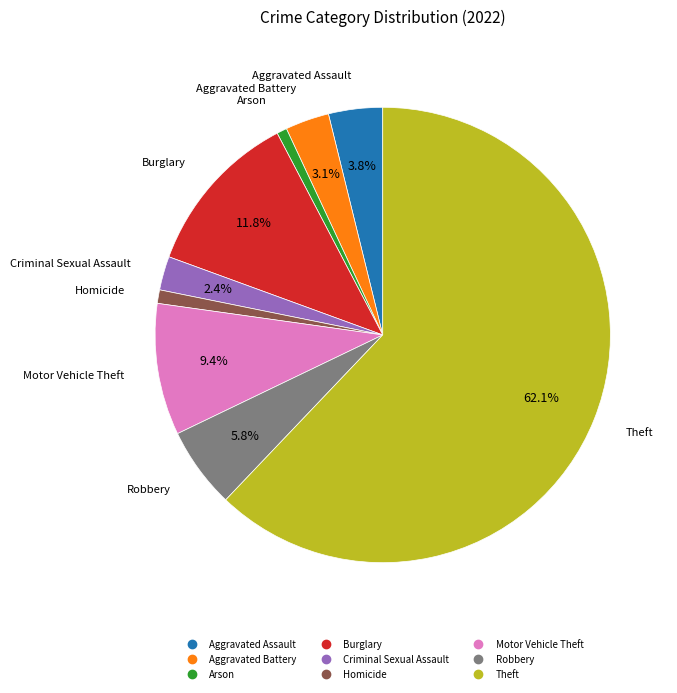

To the nearest percent, what percentage of the pie is Robbery?

6%